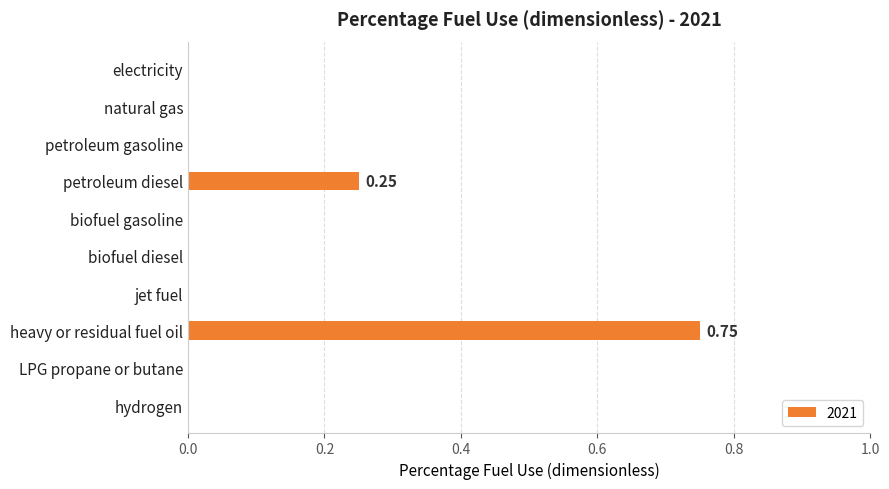

What is the sum of all values?

1.0